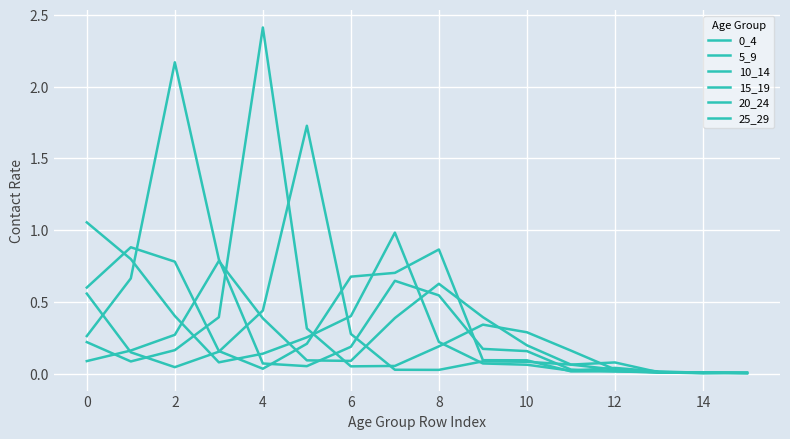

At how many categories does at least one series exceed 1?

4